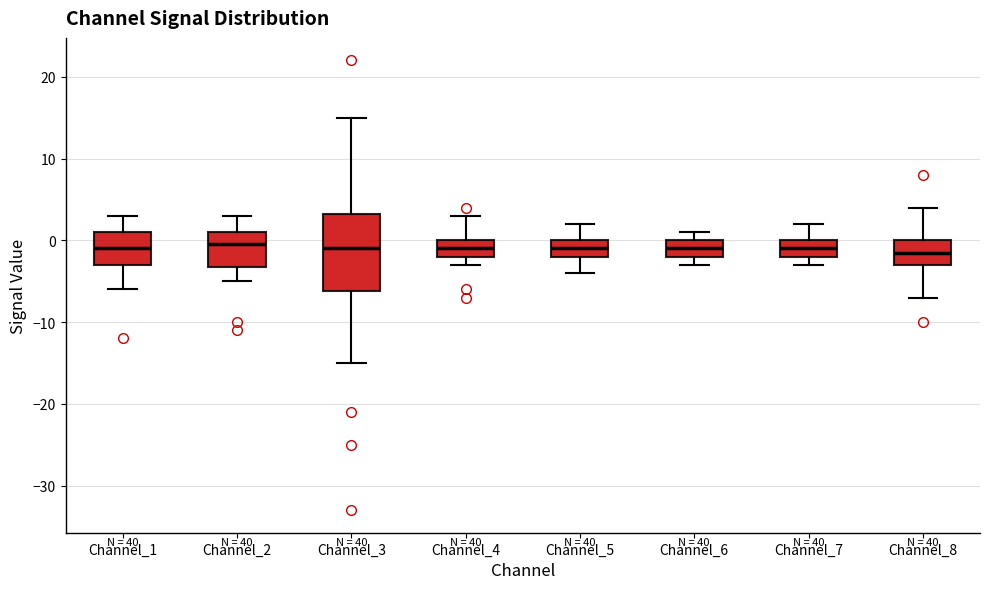

Reading left to right, read every box against the y-axis: the position of its median line, the range the box covers, and the ends of its whiskers. The values are not printed on the chart, so give them approximately, as read against the axis.

Channel_1: median -1, box -3 to 1, whiskers -6 to 3
Channel_2: median 0, box -3 to 1, whiskers -5 to 3
Channel_3: median -1, box -6 to 3, whiskers -15 to 15
Channel_4: median -1, box -2 to 0, whiskers -3 to 3
Channel_5: median -1, box -2 to 0, whiskers -4 to 2
Channel_6: median -1, box -2 to 0, whiskers -3 to 1
Channel_7: median -1, box -2 to 0, whiskers -3 to 2
Channel_8: median -1, box -3 to 0, whiskers -7 to 4